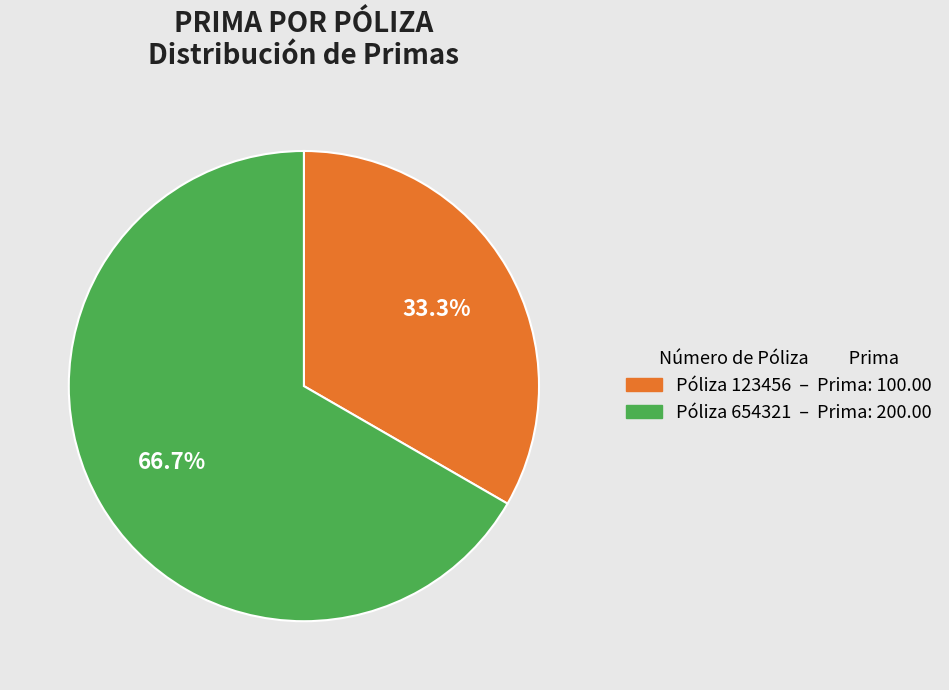

Is there any slice that represents more than half of the pie?

Yes